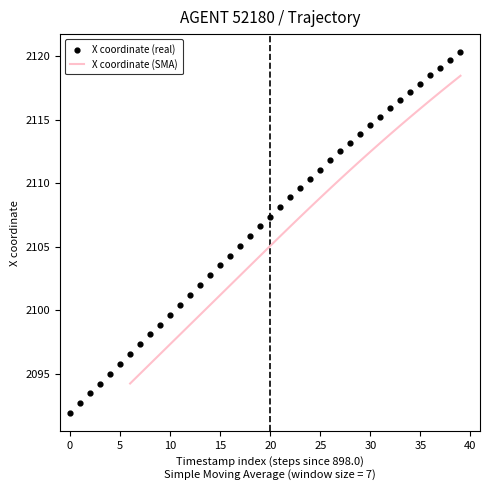

Is it true that X coordinate (SMA) equals 2861.9 at 10?

False